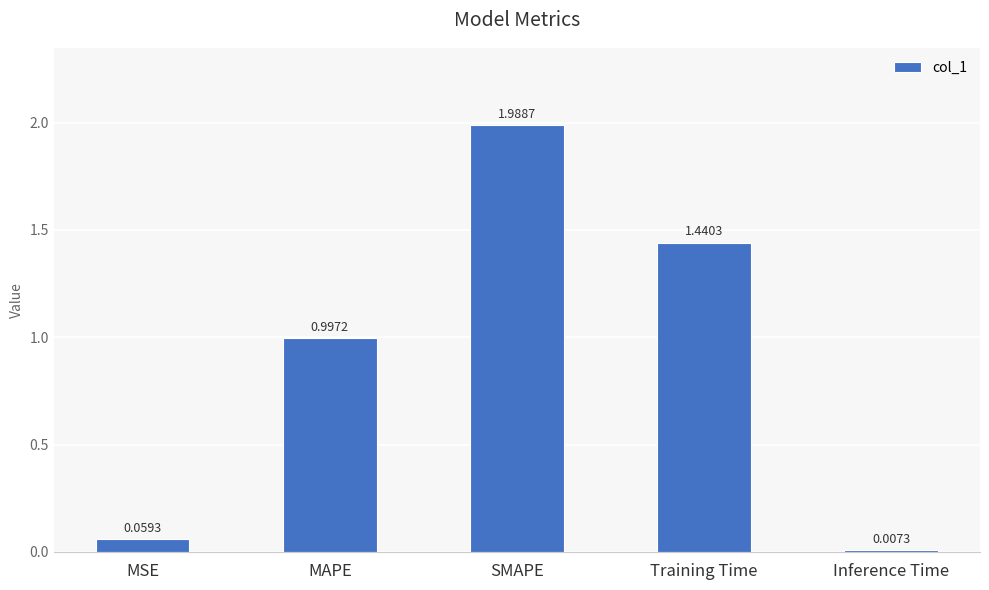

How many bars are there in total?

5